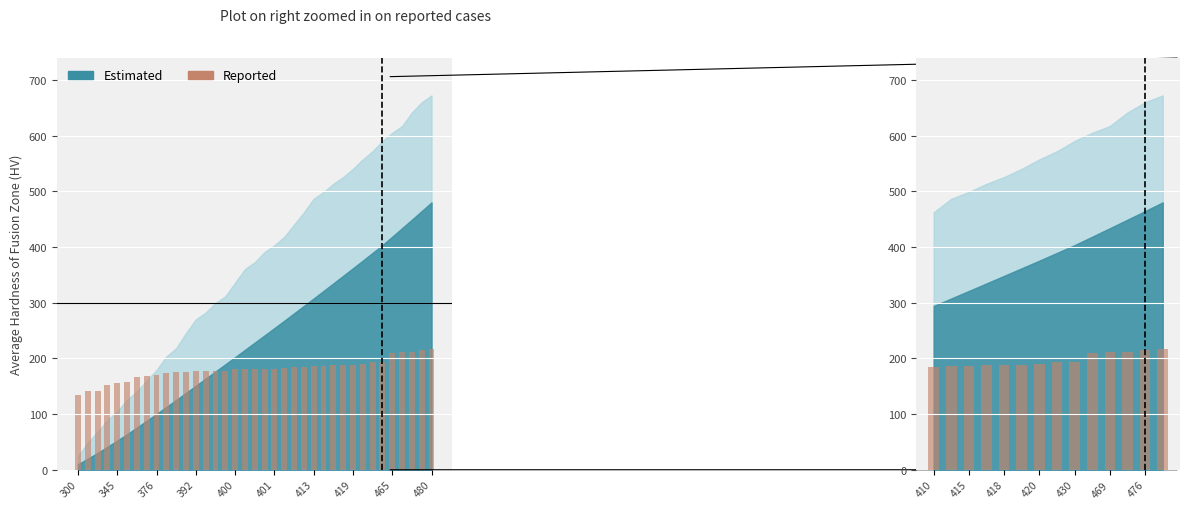

The chart shows a value of 193.1 at 419. True or false?

True